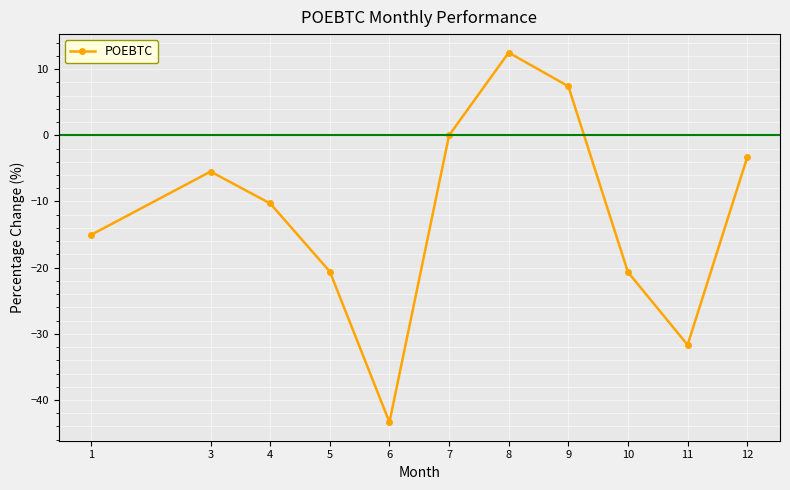

How many series are shown in this chart?

1